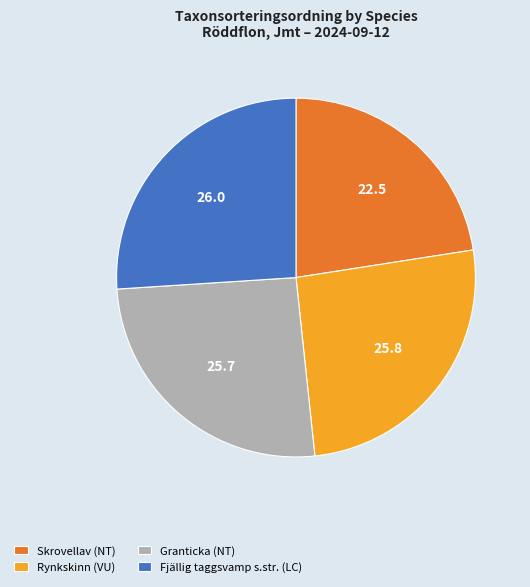

Which slice is the smallest?

Skrovellav (NT)